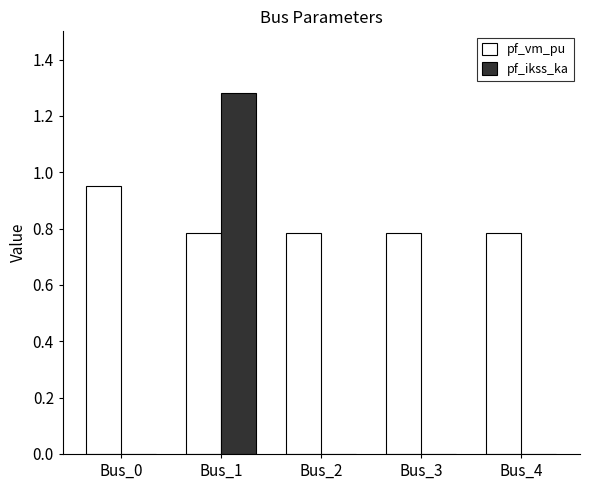

Is the value of pf_ikss_ka at Bus_0 greater than the value of pf_vm_pu at Bus_2?

No